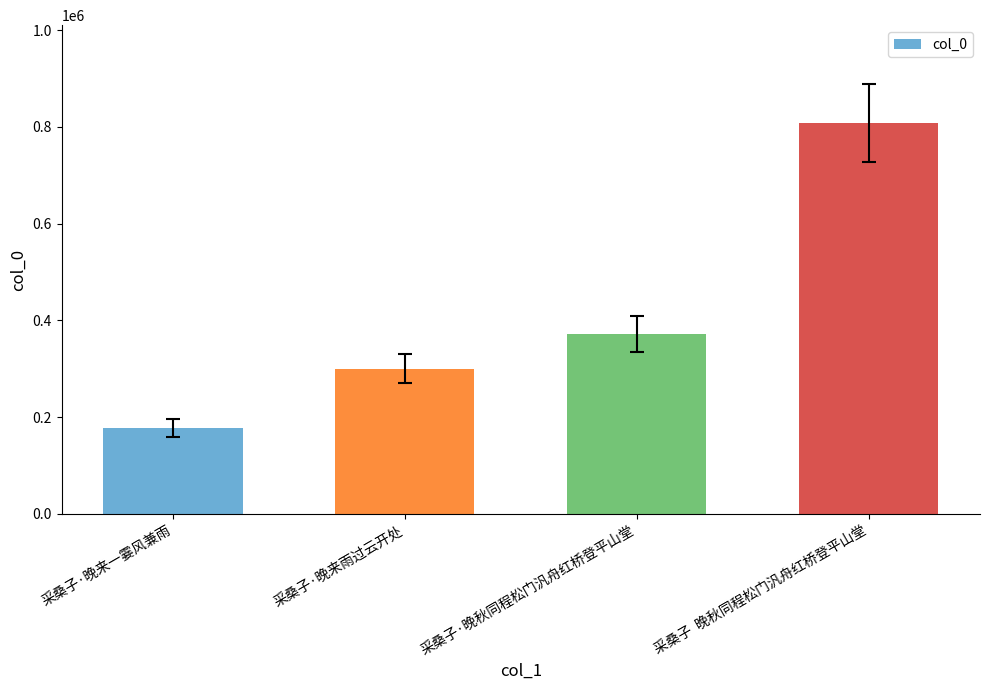

Read the value at 采桑子·晚来雨过云开处, to the nearest 50.

300300